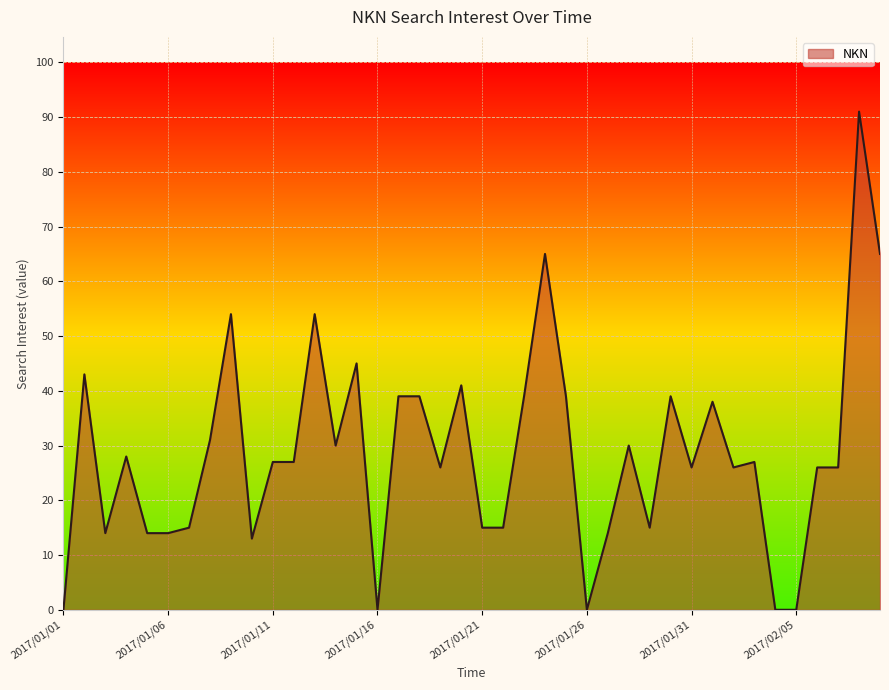

What is the maximum value shown in the chart?

91